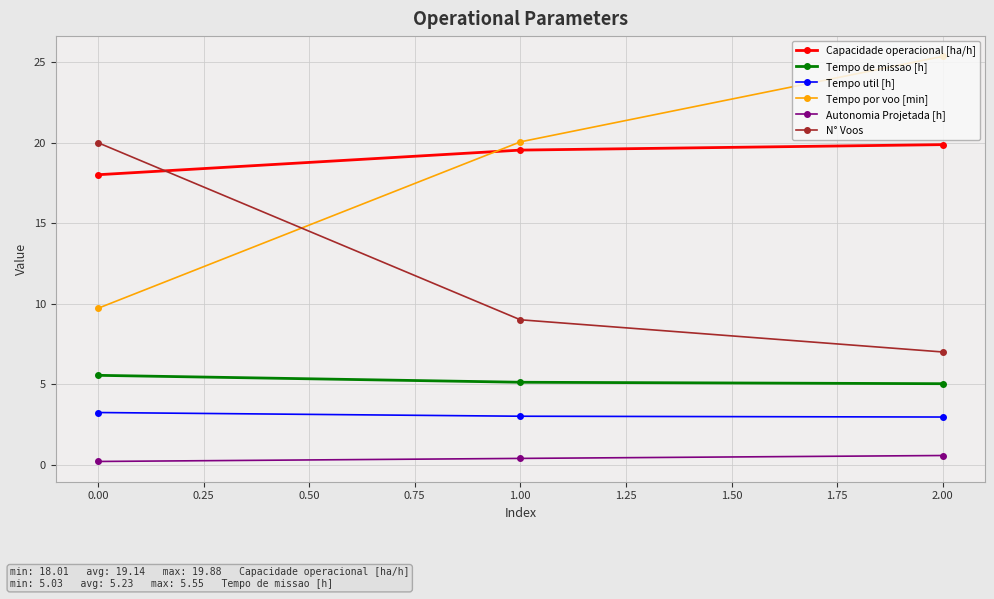

Does the chart display data point markers on the line(s)?

Yes